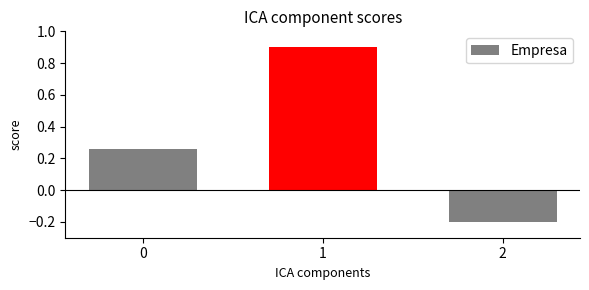

What is the difference between the second highest and minimum values?

0.5